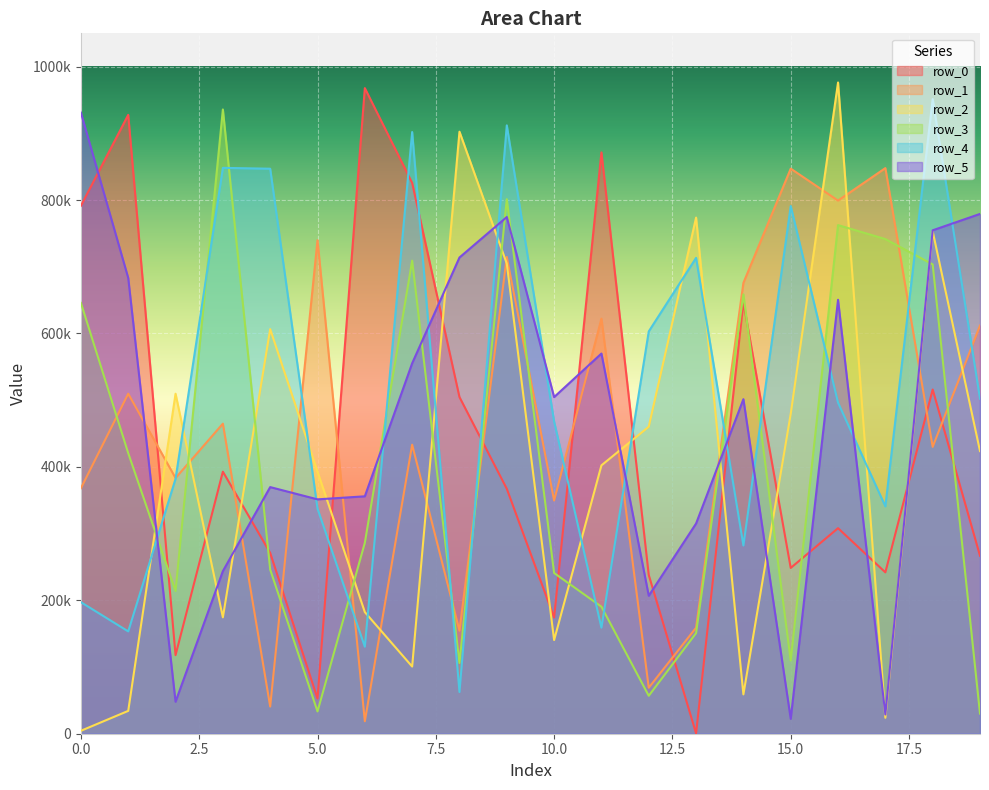

What is the difference between the maximum and minimum values in the row_5 series?

908774